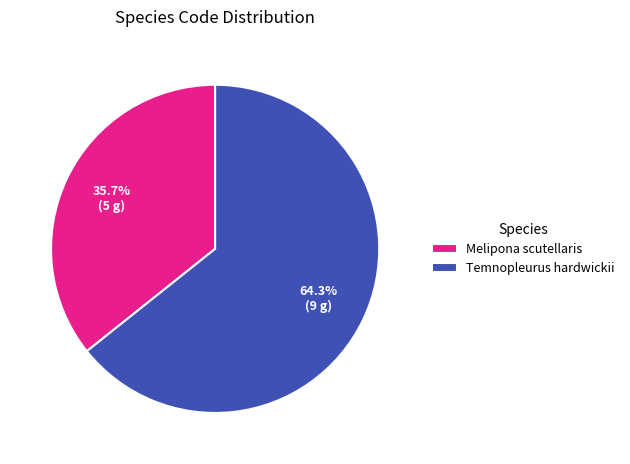

Is it true that Melipona scutellaris is 36% of the pie?

True